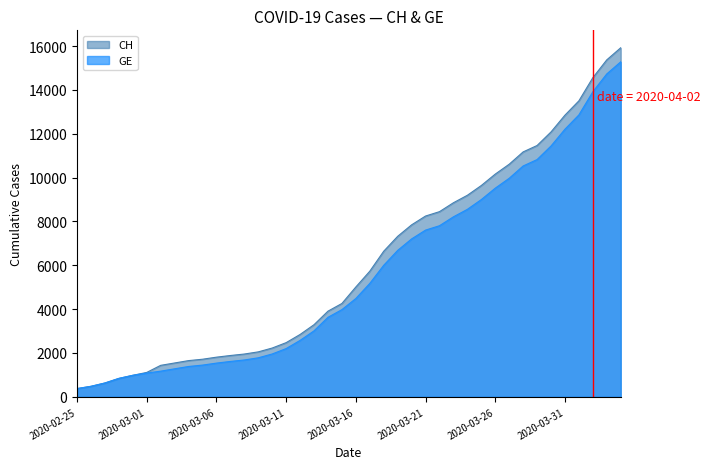

Is it true that GE equals 16716 at 2020-03-27?

False